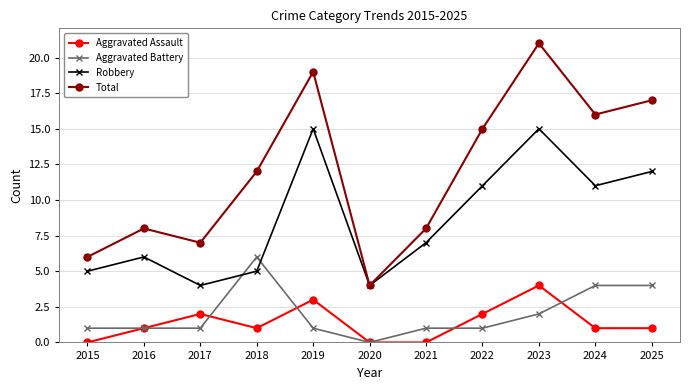

The Aggravated Battery series shows 0 at 2020. True or false?

True